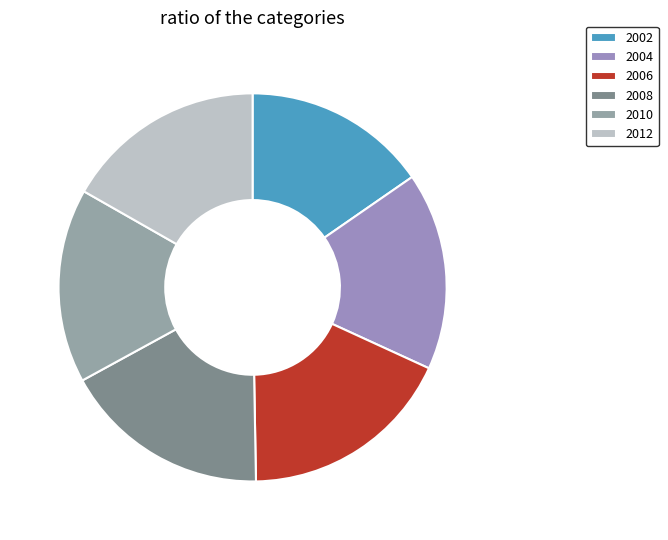

Does 2012 represent more than half of the total?

No